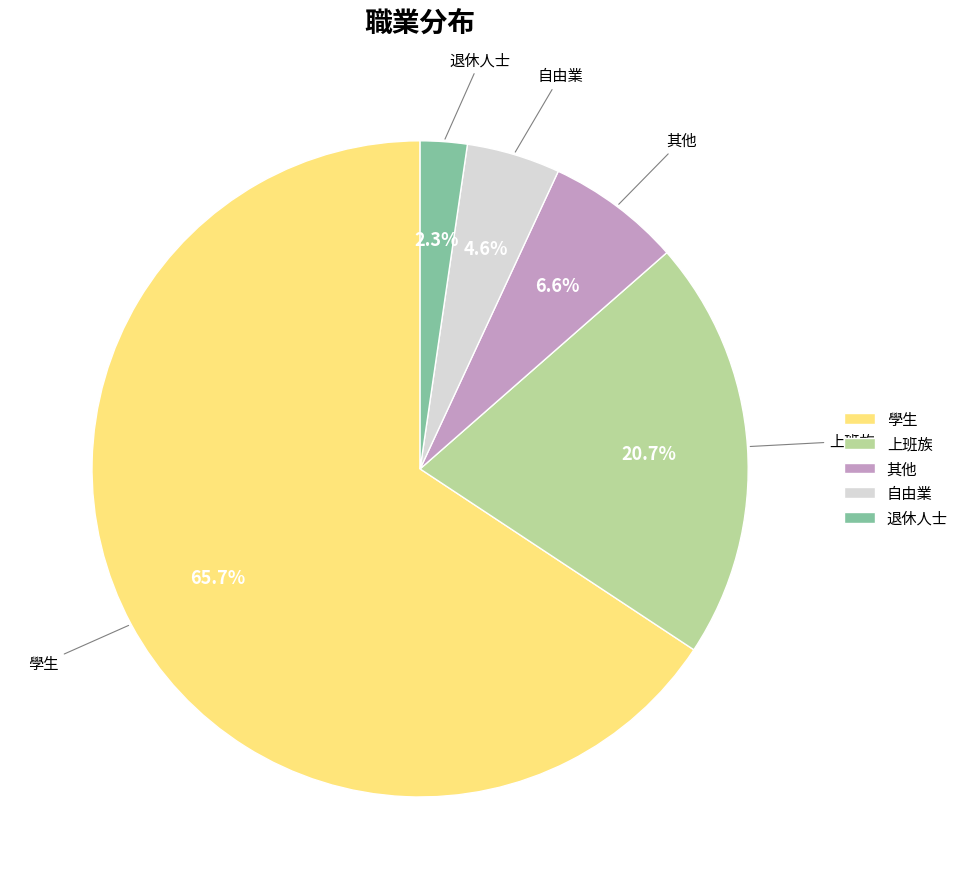

What percentage is the 學生 slice, to the nearest percent?

66%